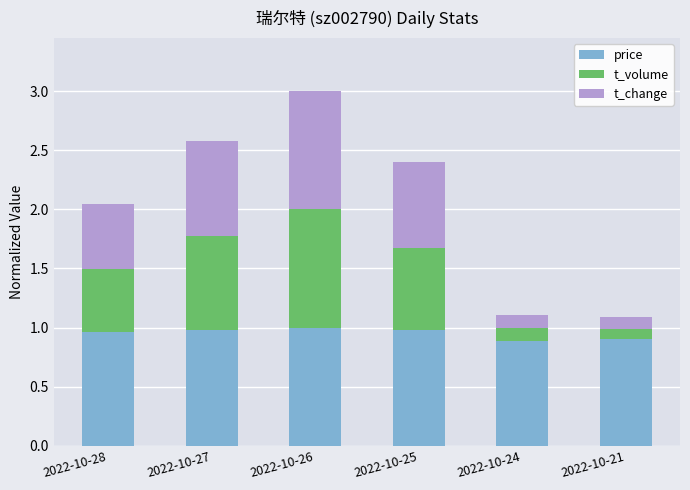

What is the sum of the price values at 2022-10-26 and 2022-10-28?

2.0